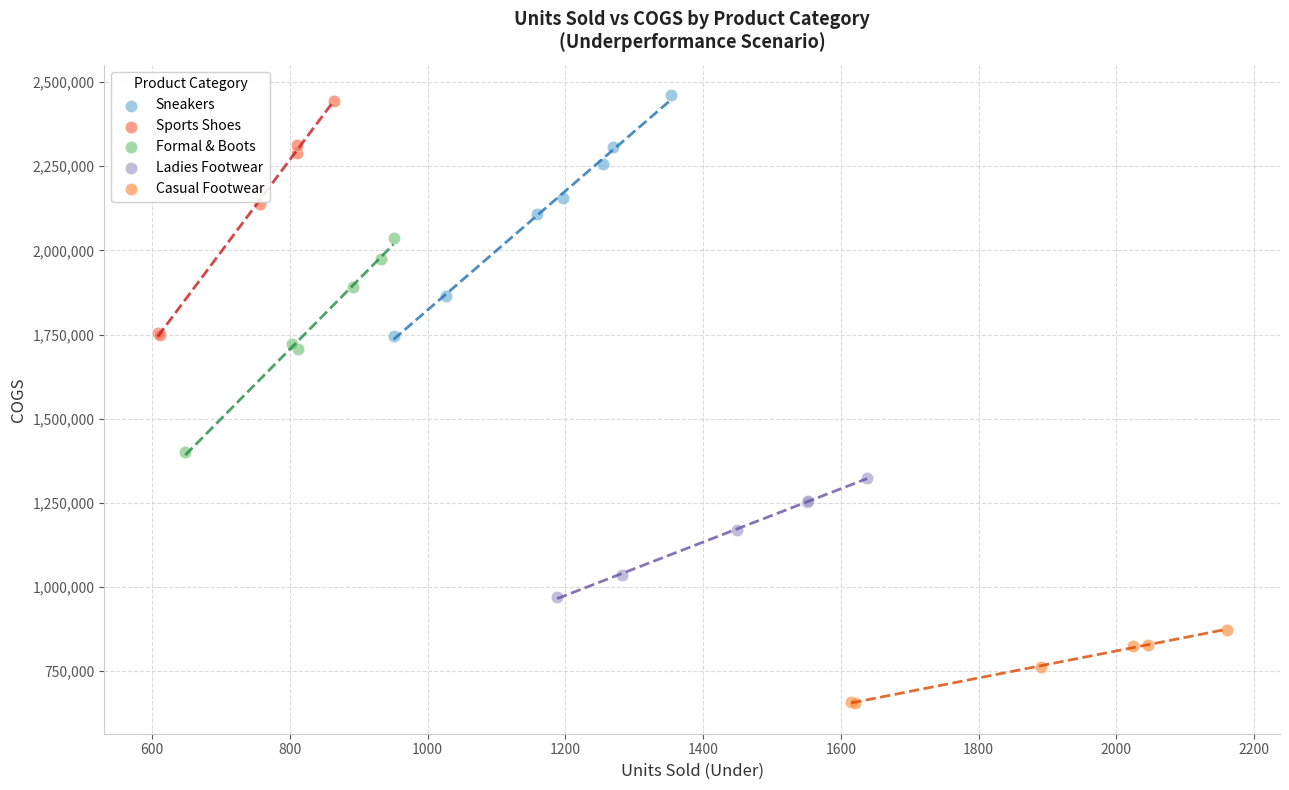

Which series contains the lowest Y value?

Casual Footwear